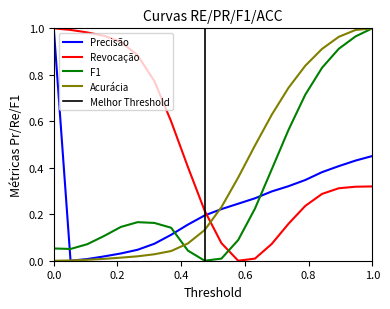

Between 5.68 and 5.72, which is larger?

5.72